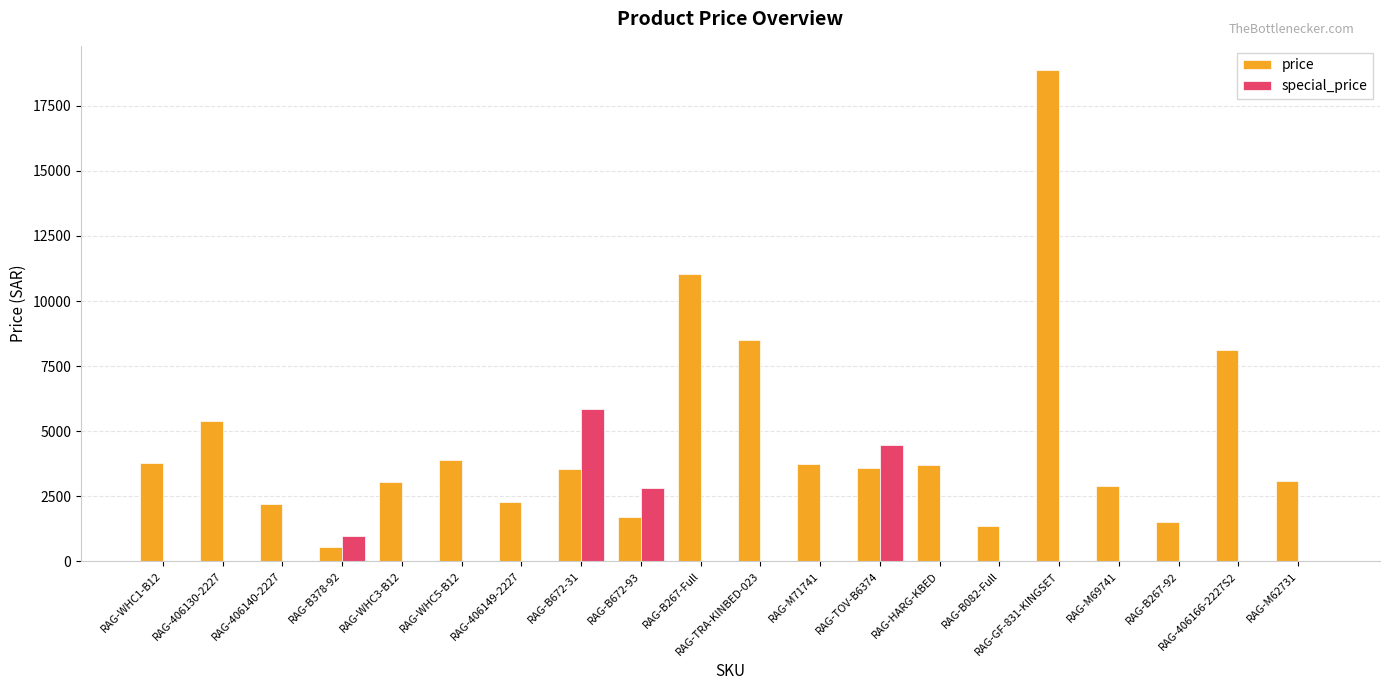

Which series changed the most between RAG-WHC5-B12 and RAG-B672-31?

special_price